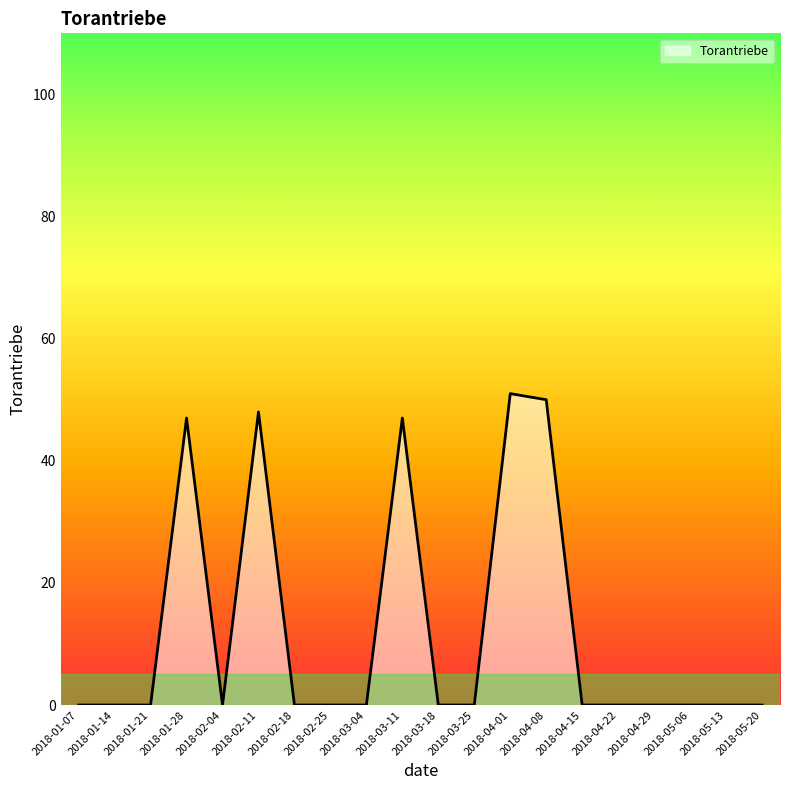

The value at 2018-02-18 is 26. True or false?

False